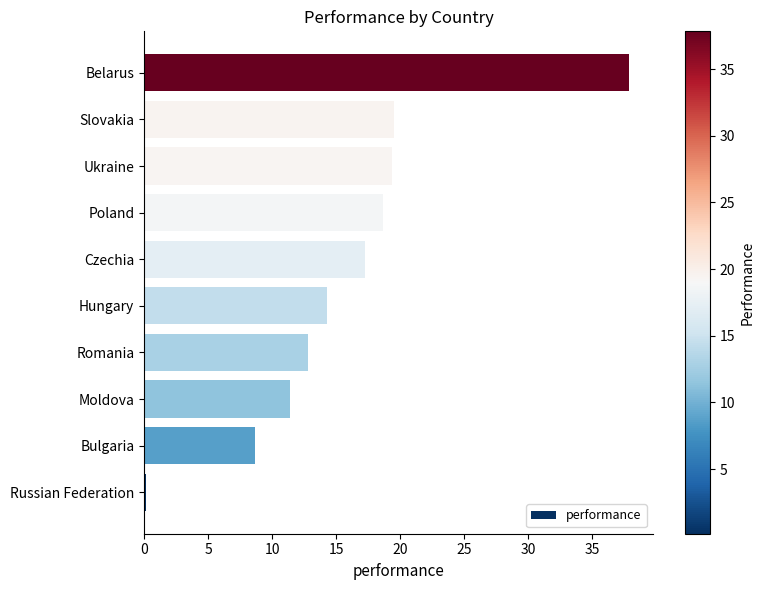

What is the greatest value displayed?

37.8